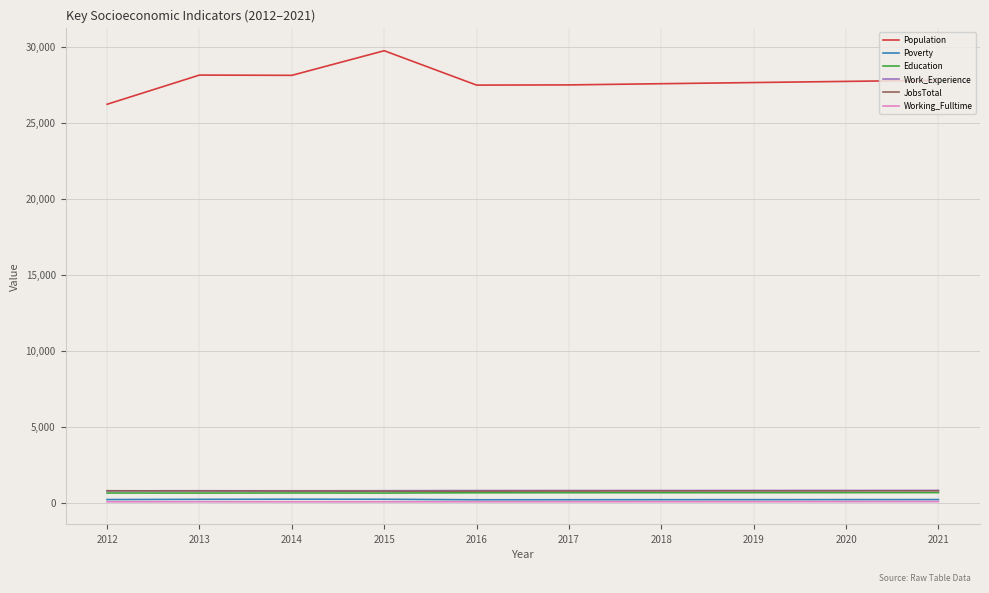

The Population series shows 27495 at 2017. True or false?

True